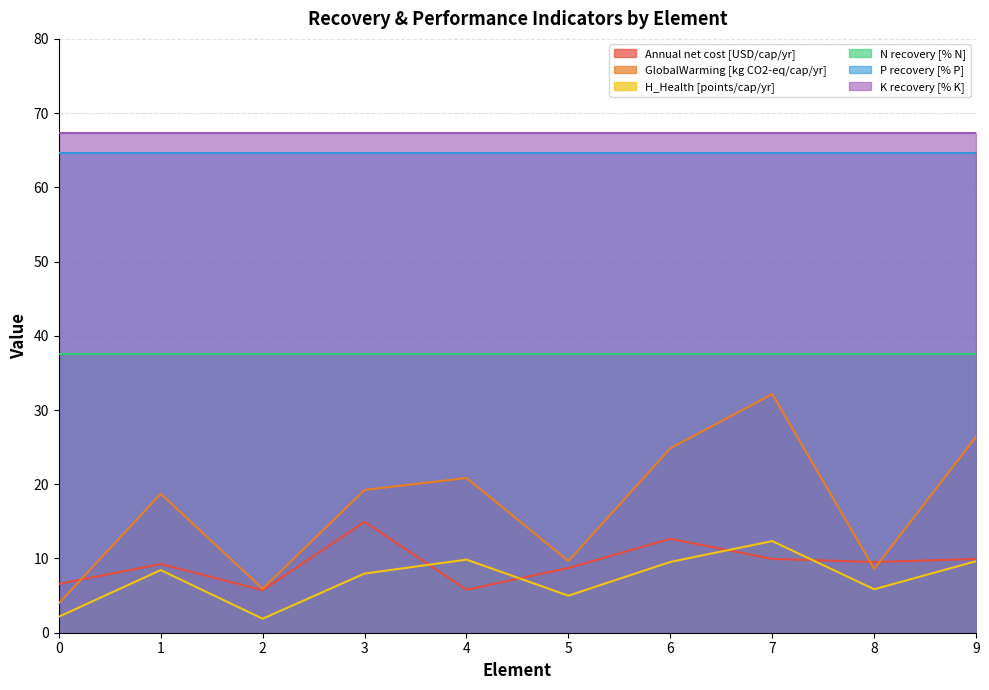

At which category does GlobalWarming [kg CO2-eq/cap/yr] reach its first local valley?

2